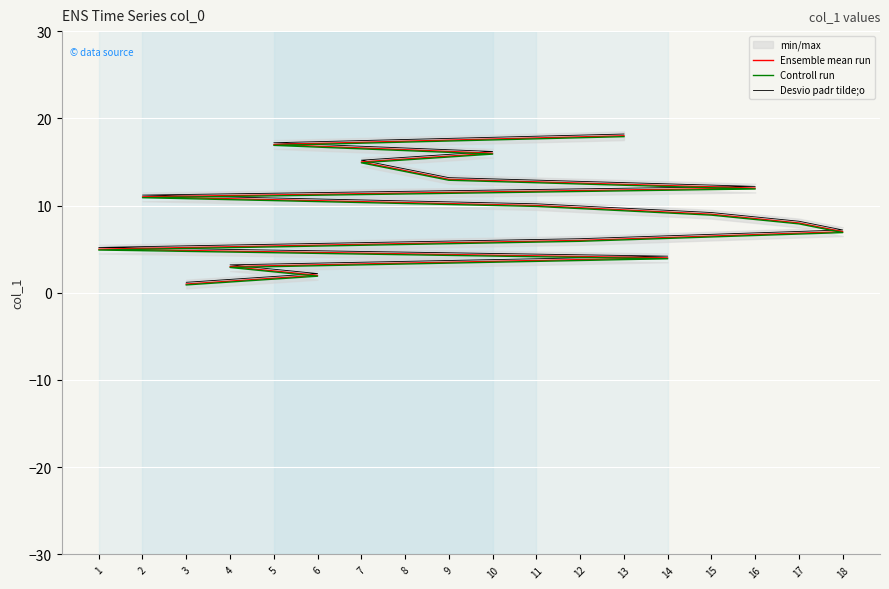

At 5, list the series in order from largest to smallest.

Desvio padr tilde;o, Ensemble mean run, Controll run